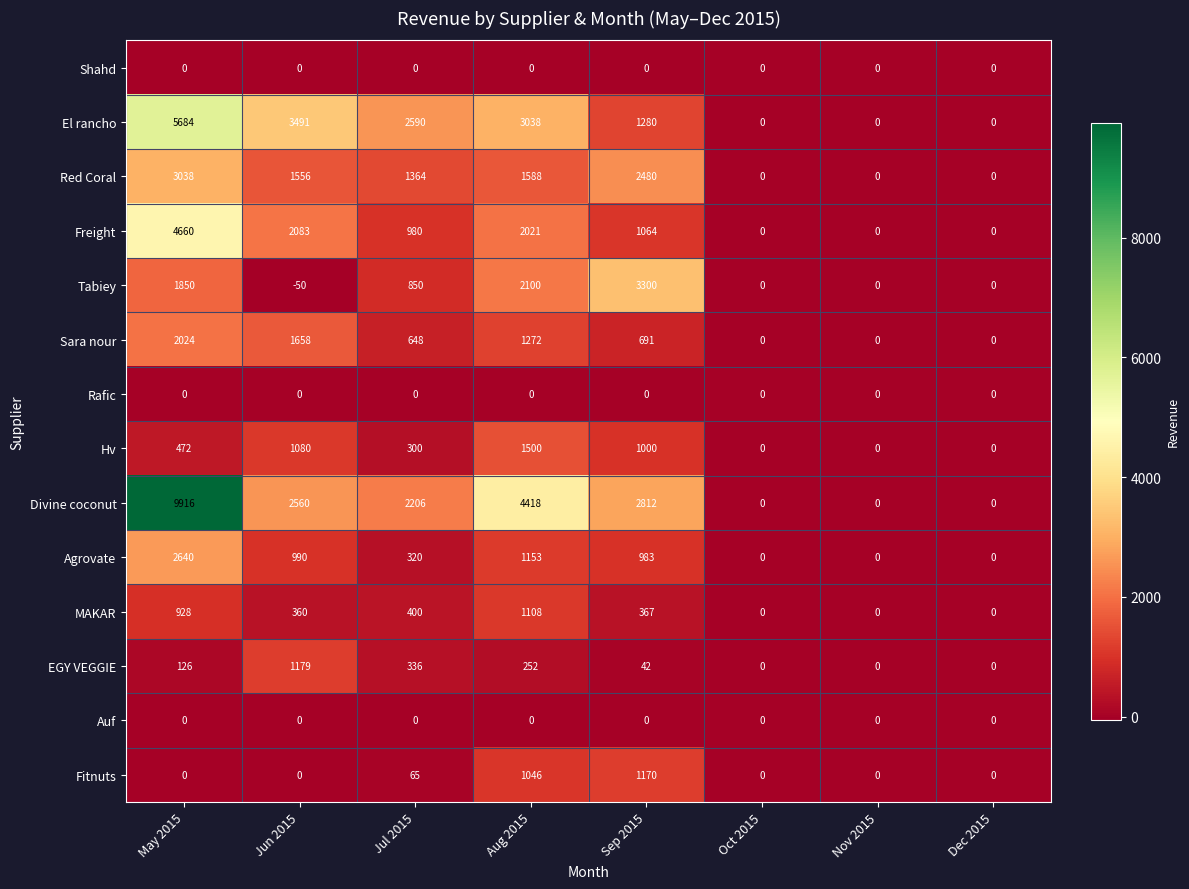

How many series are shown in this chart?

14